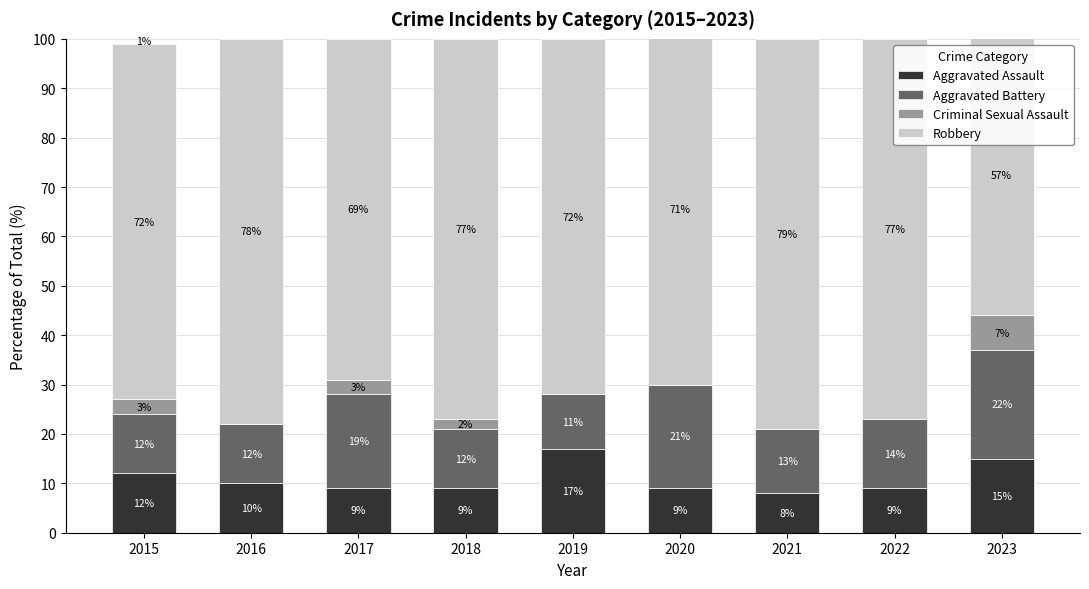

True or false: Aggravated Assault has a value of 15 at 2016.

False